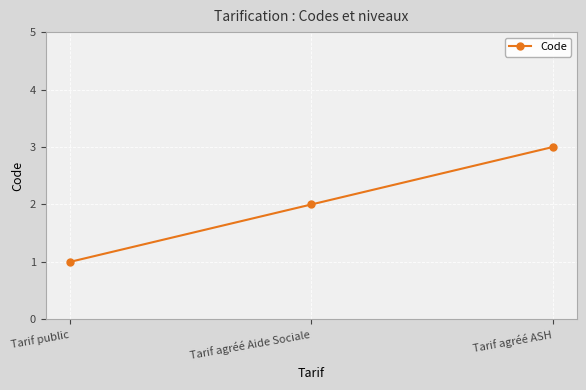

True or false: the data shows 2 at Tarif agréé Aide Sociale.

True